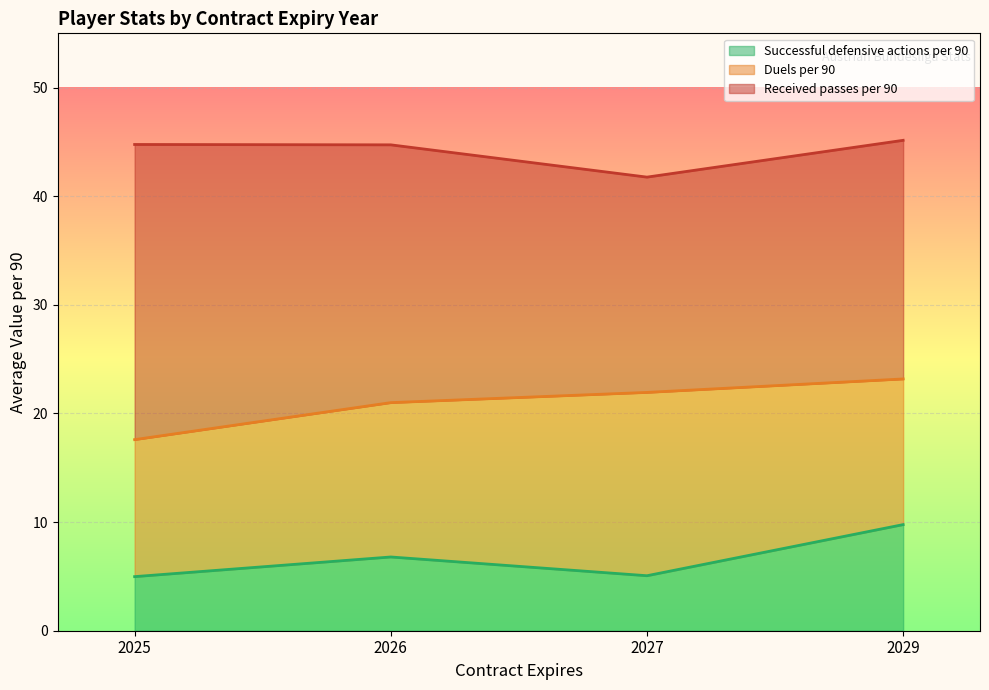

The value of Duels per 90 at 2026 is 13.8. True or false?

True